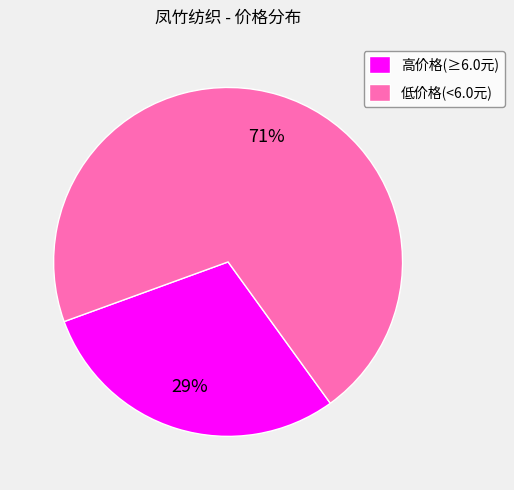

To the nearest percent, what portion does 高价格(≥6.0元) represent?

29%